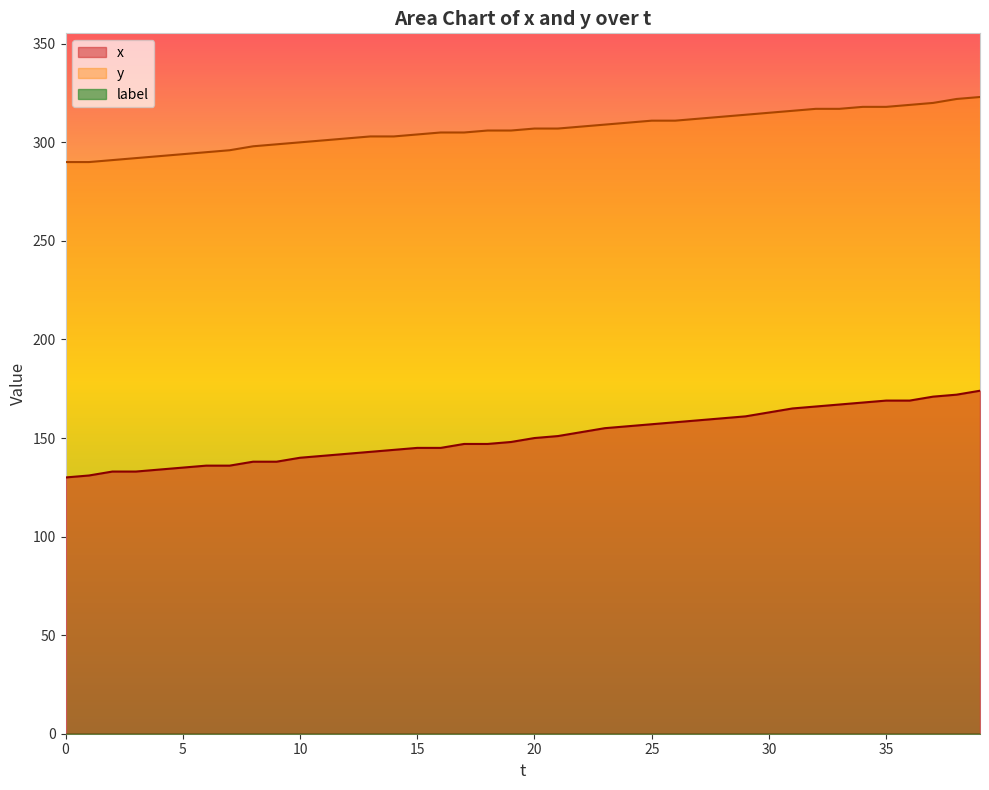

At how many categories does at least one series exceed 225?

40